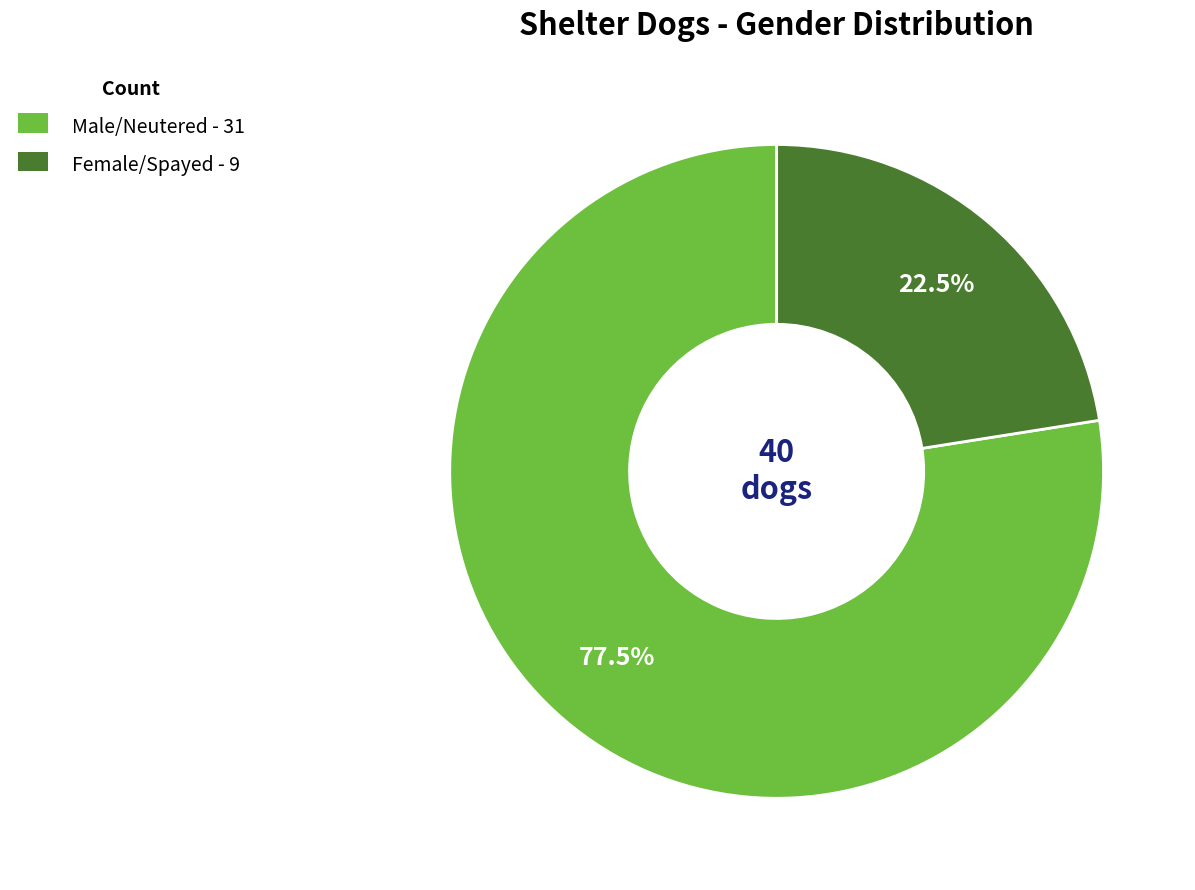

What is the ratio of the value at Male/Neutered to the value at Female/Spayed?

3.4